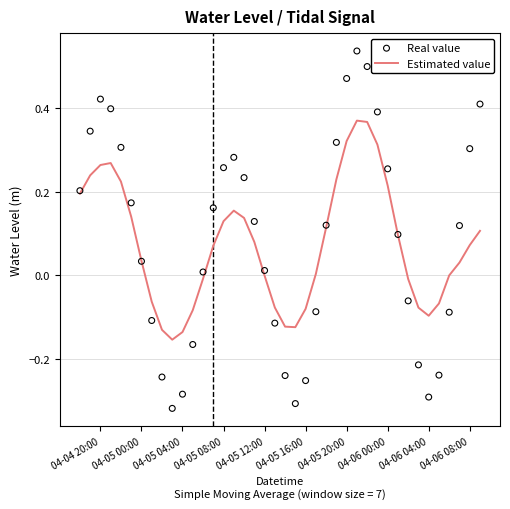

Which series reaches the minimum Y coordinate?

Real value